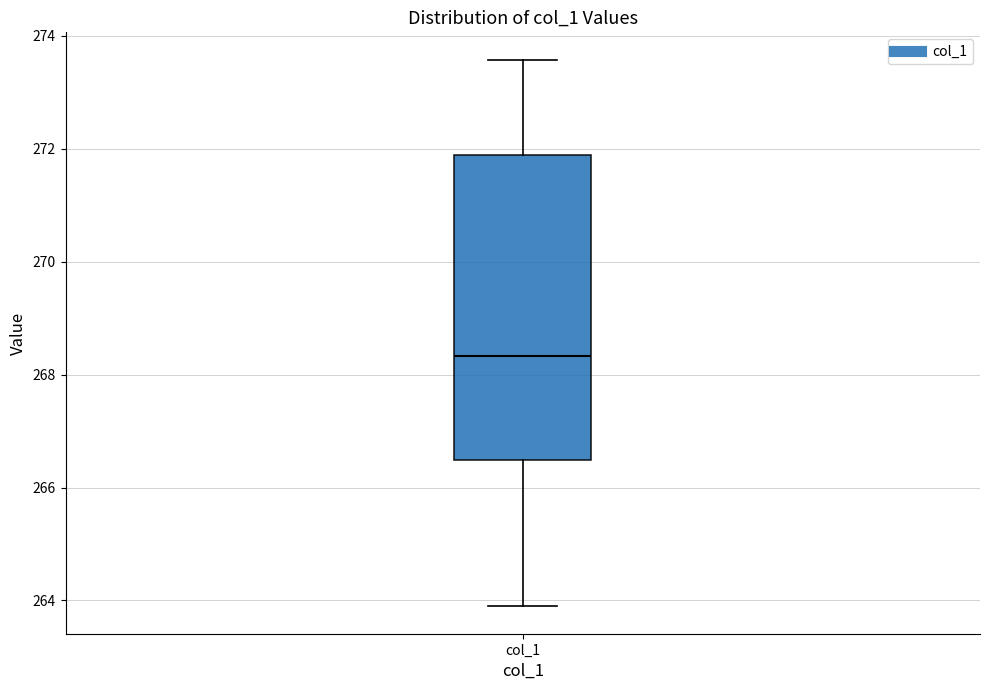

Transcribe this box plot: give where the median line is, the range the box spans, and where the two whiskers end, as read against the y-axis. The values are not printed on the chart, so give them approximately, as read against the axis.

median 268.4, box 266.4 to 271.8, whiskers 263.8 to 273.6